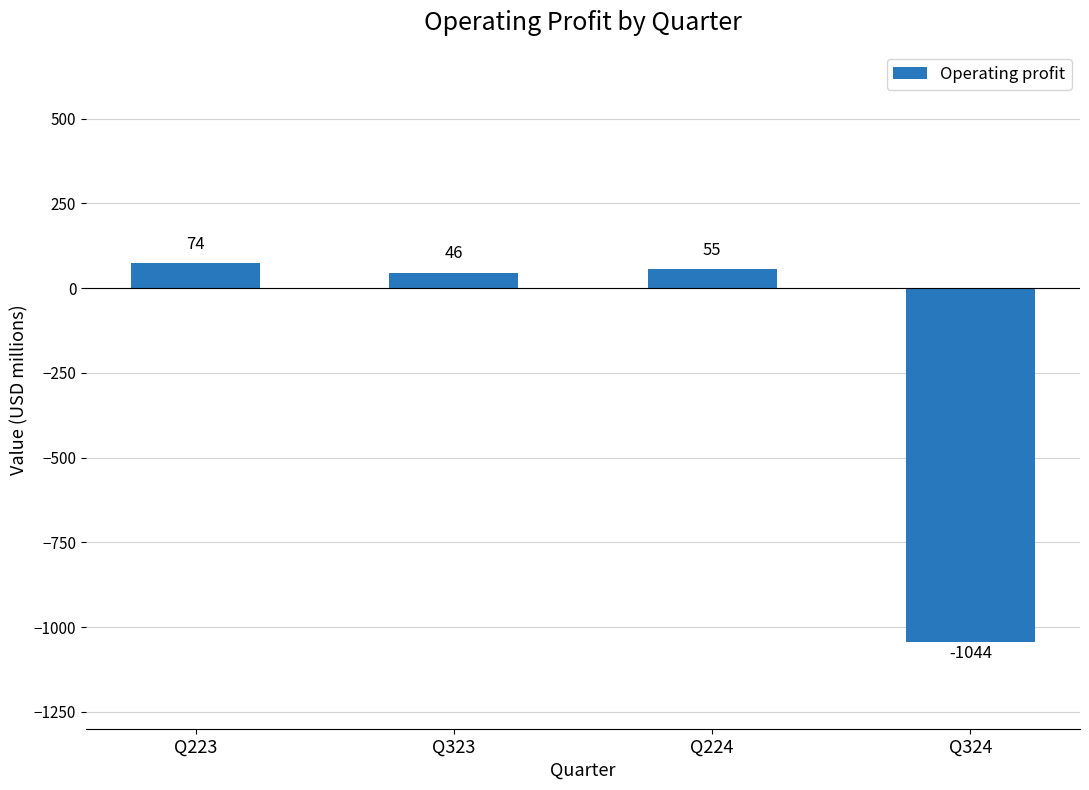

How many negative values are there?

1